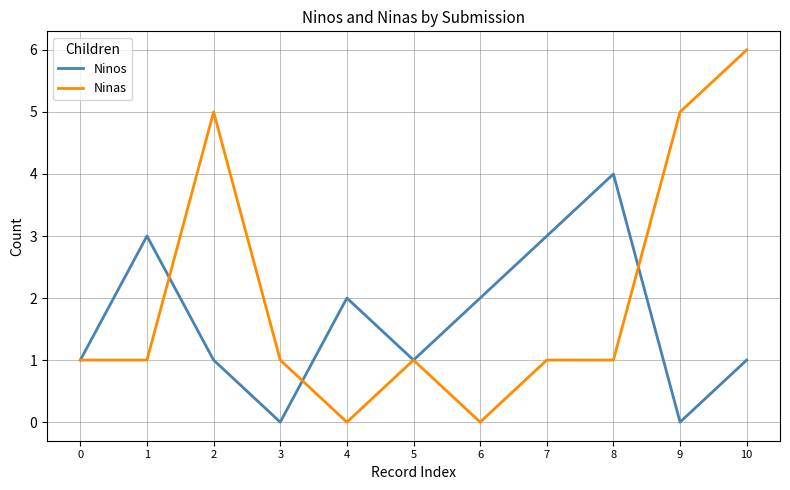

At which category does the chart reach its peak across all series?

10